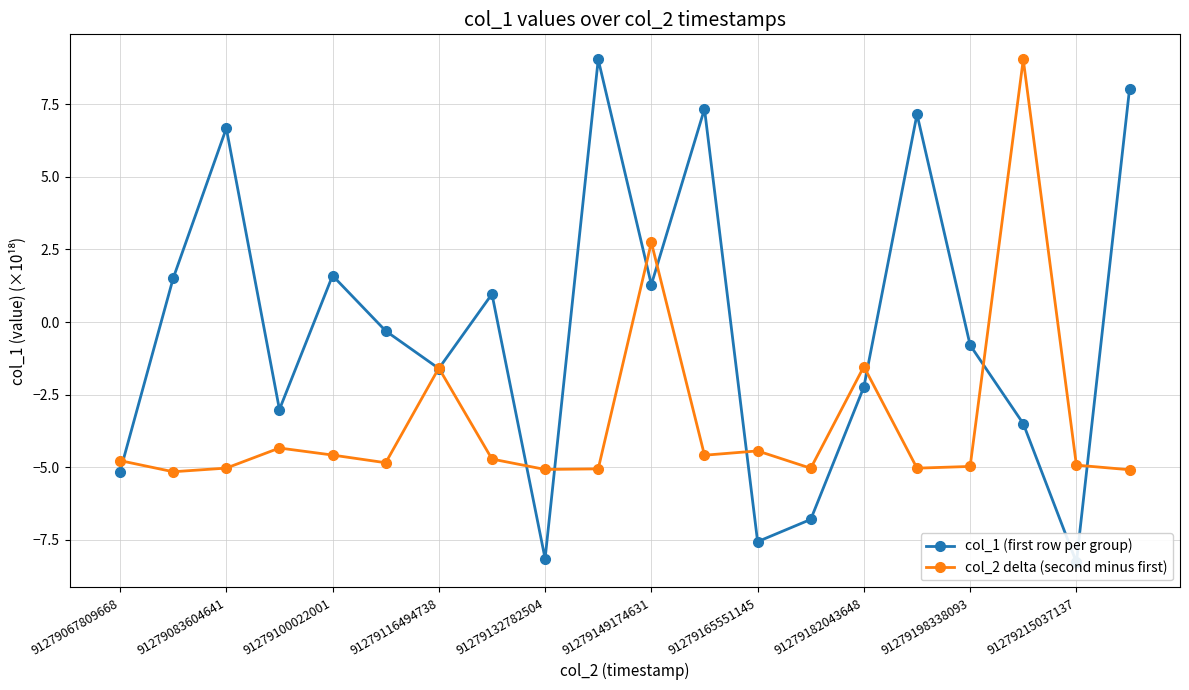

True or false: col_2 delta (second minus first) has more than 2 interior local peaks.

True